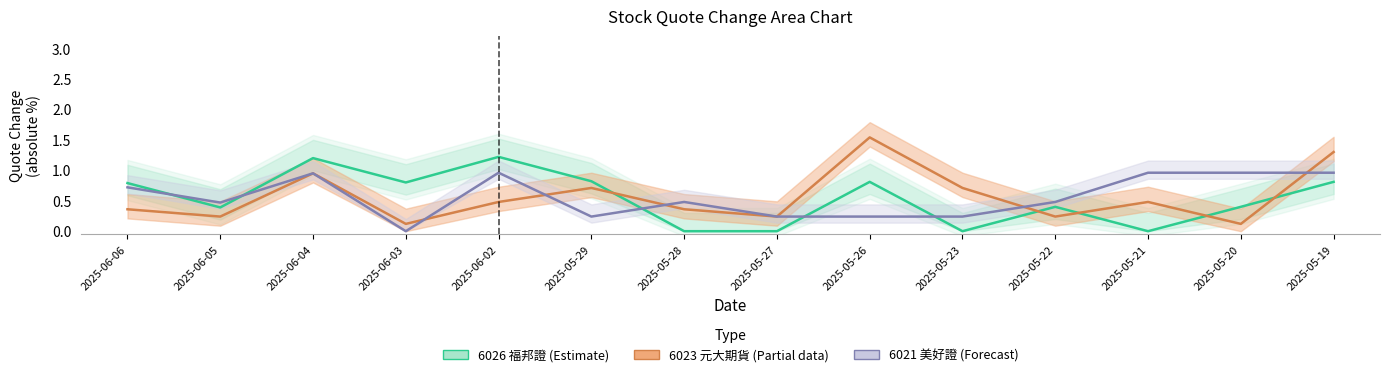

What is the sum of the 6023 元大期貨 (Estimate based on partial data) values at 2025-06-05 and 2025-06-03?

0.4